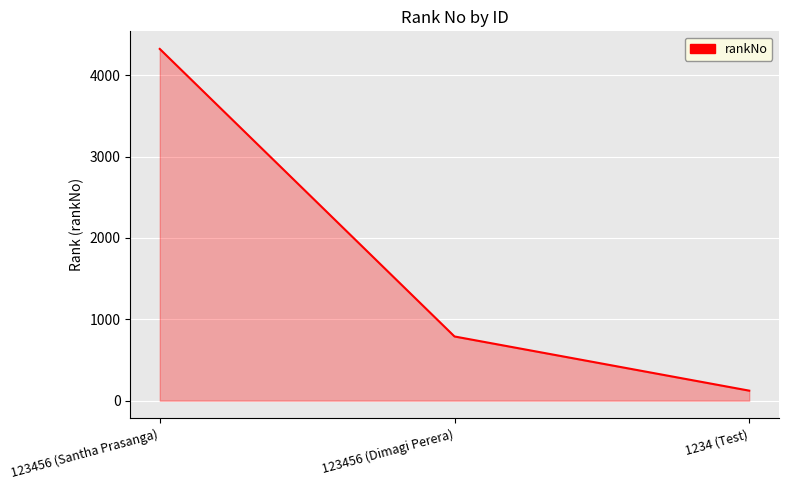

The value at 123456 (Santha Prasanga) is 7515. True or false?

False